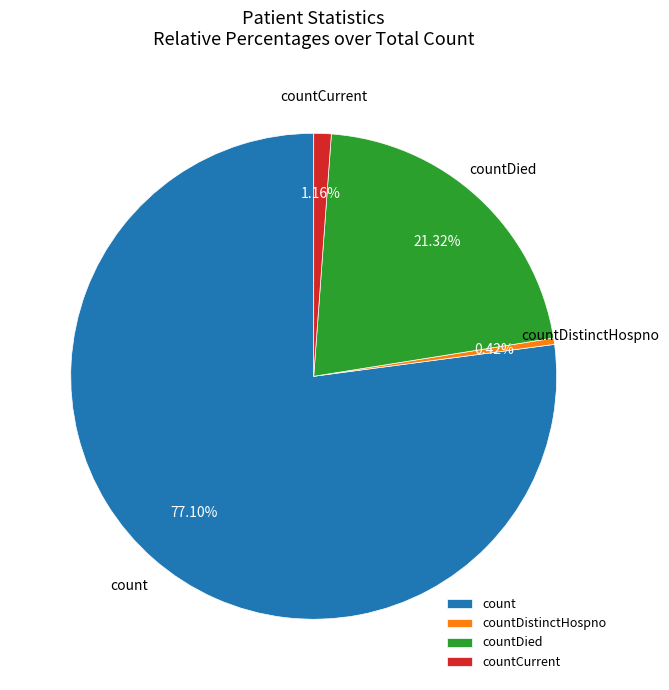

What is the largest slice in the pie chart?

count